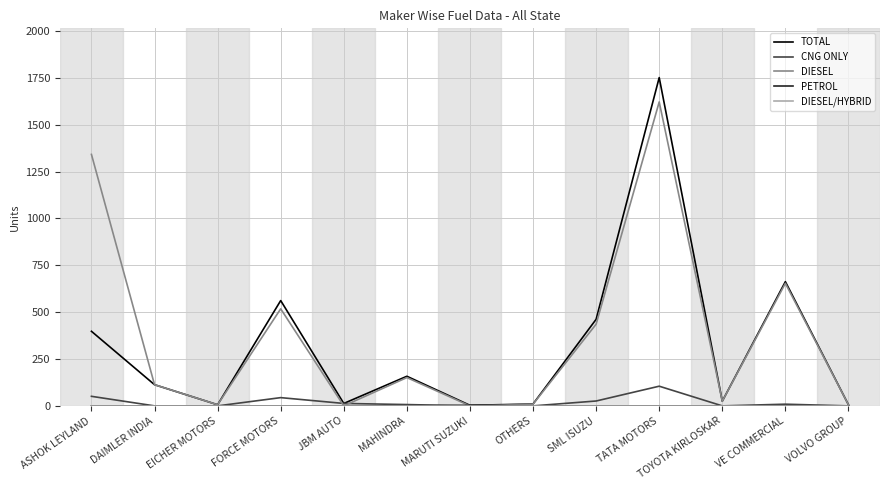

At which label does TOTAL reach its peak?

TATA MOTORS